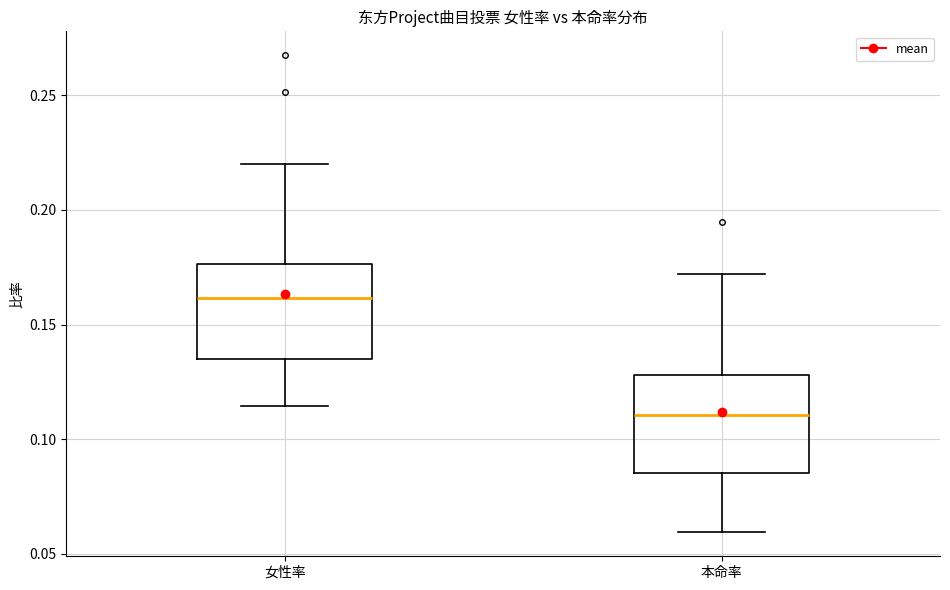

Which box's median line is the highest?

女性率